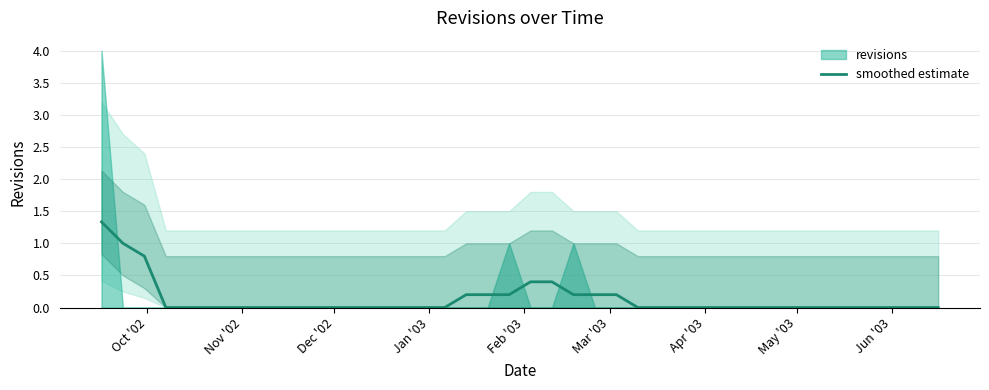

Reading left to right, list all the values displayed in this chart.

1.3	1.0	0.8	0.0	0.0	0.0	0.0	0.0	0.0	0.0	0.0	0.0	0.0	0.0	0.0	0.0	0.0	0.2	0.2	0.2	0.4	0.4	0.2	0.2	0.2	0.0	0.0	0.0	0.0	0.0	0.0	0.0	0.0	0.0	0.0	0.0	0.0	0.0	0.0	0.0